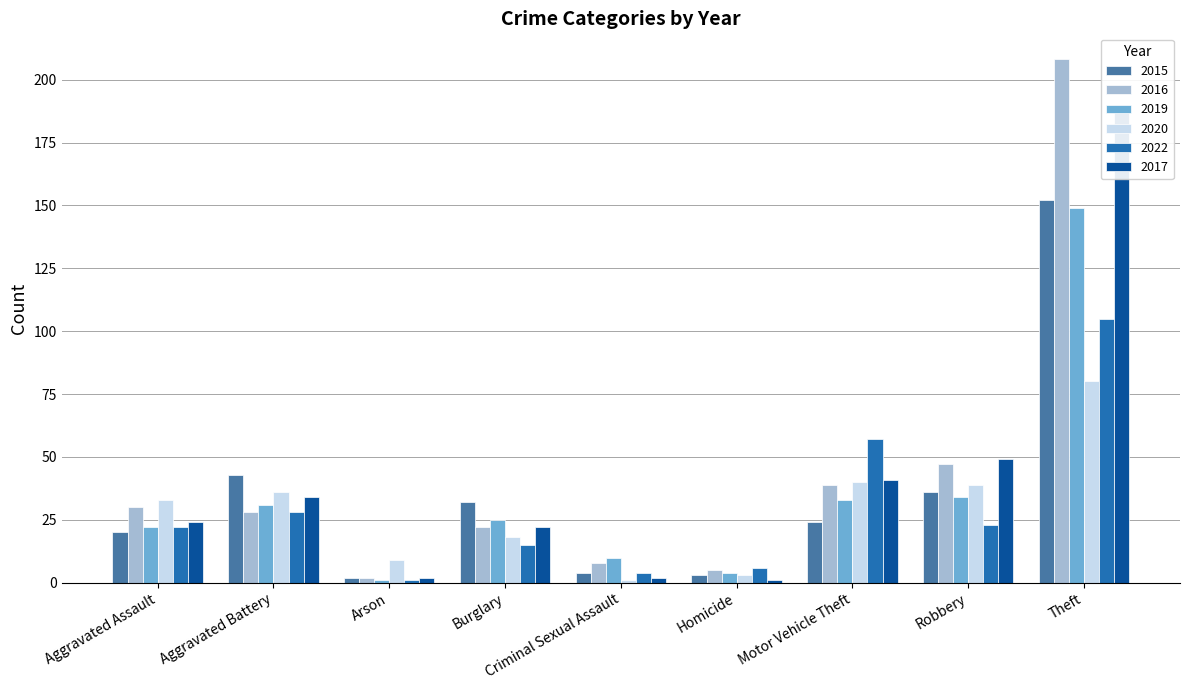

At which label is 2020 closest to 40?

Motor Vehicle Theft